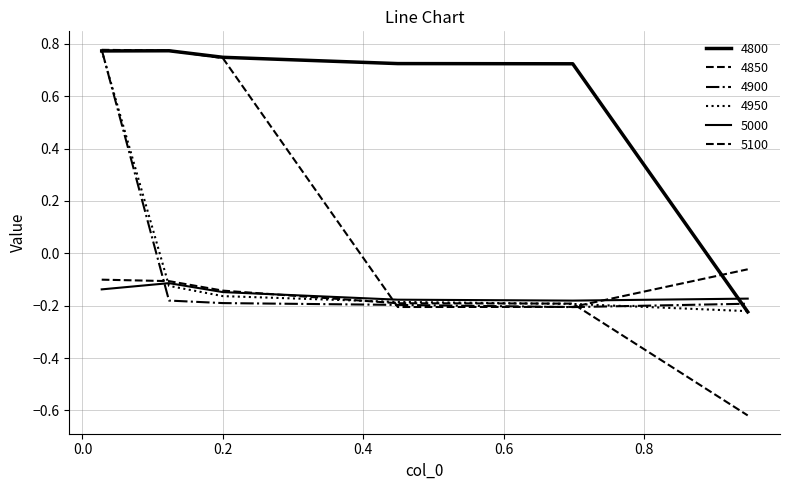

Which series has the largest range (max minus min)?

4800